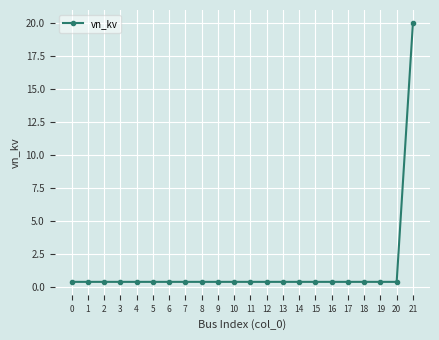

What is the greatest value displayed?

20.0